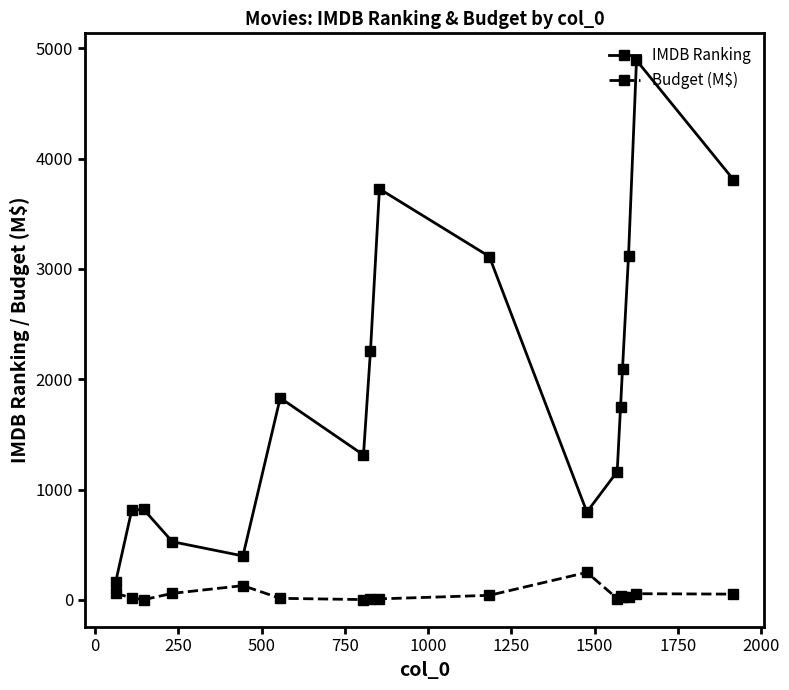

What is the minimum value for IMDB Ranking?

166.0